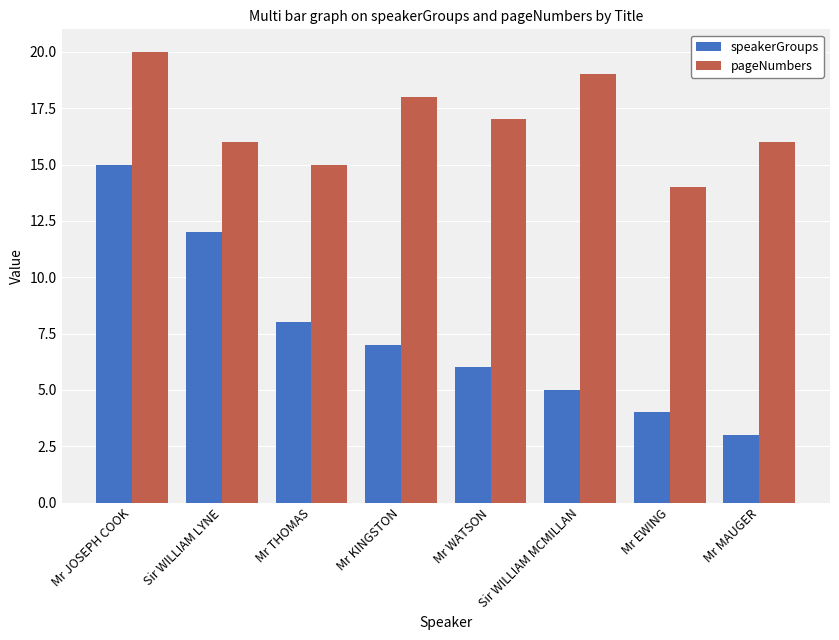

At which label does pageNumbers first exceed 17?

Mr JOSEPH COOK